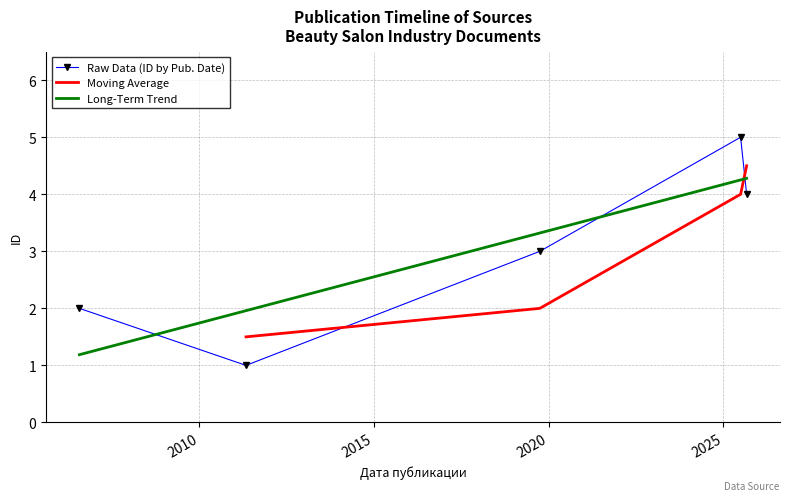

At which label does the data first exceed 3?

2025-06-30